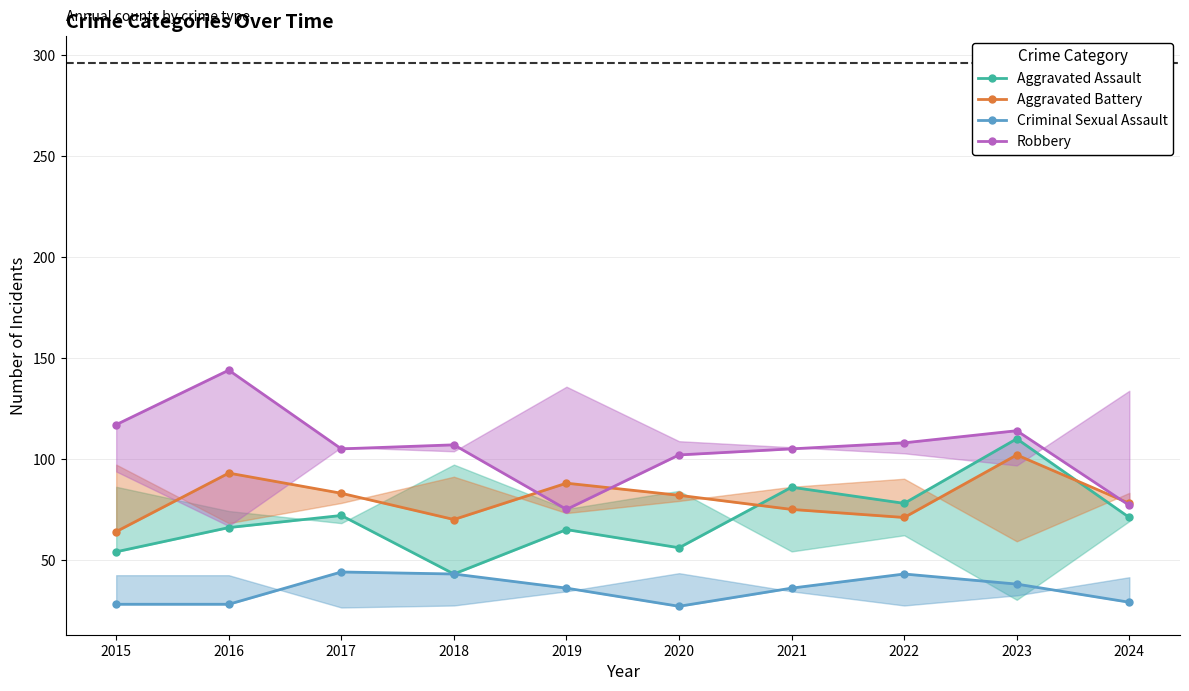

At which category does Aggravated Battery reach its first local valley?

2018